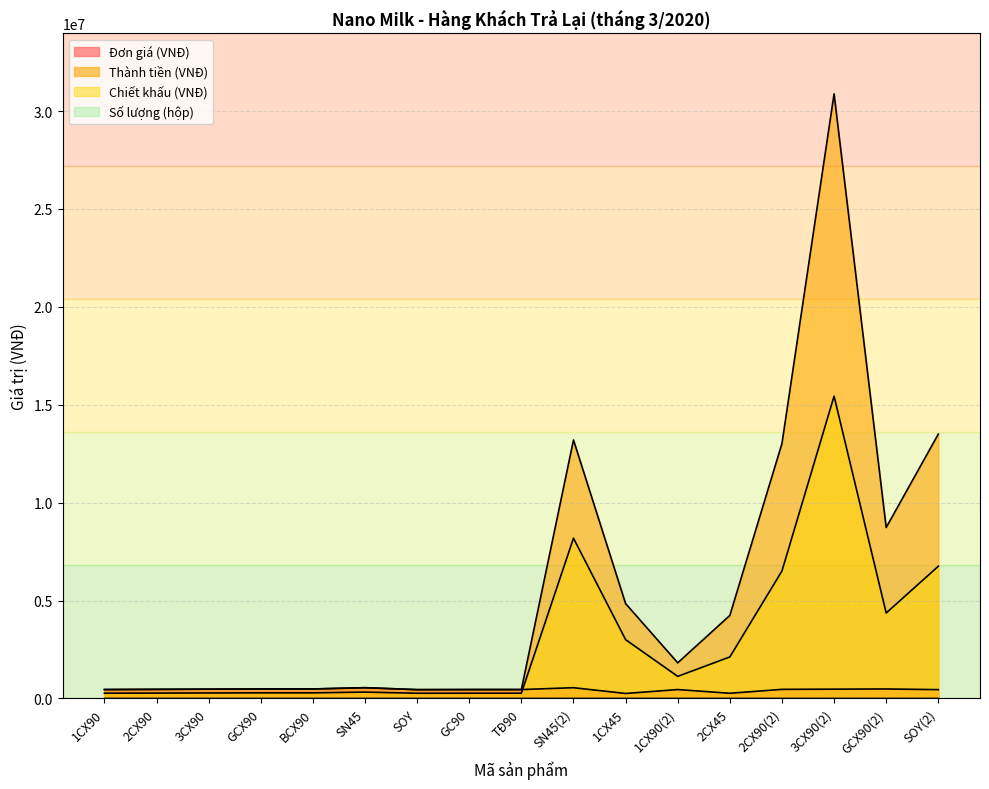

Which has a higher value, GC90 or 3CX90?

3CX90